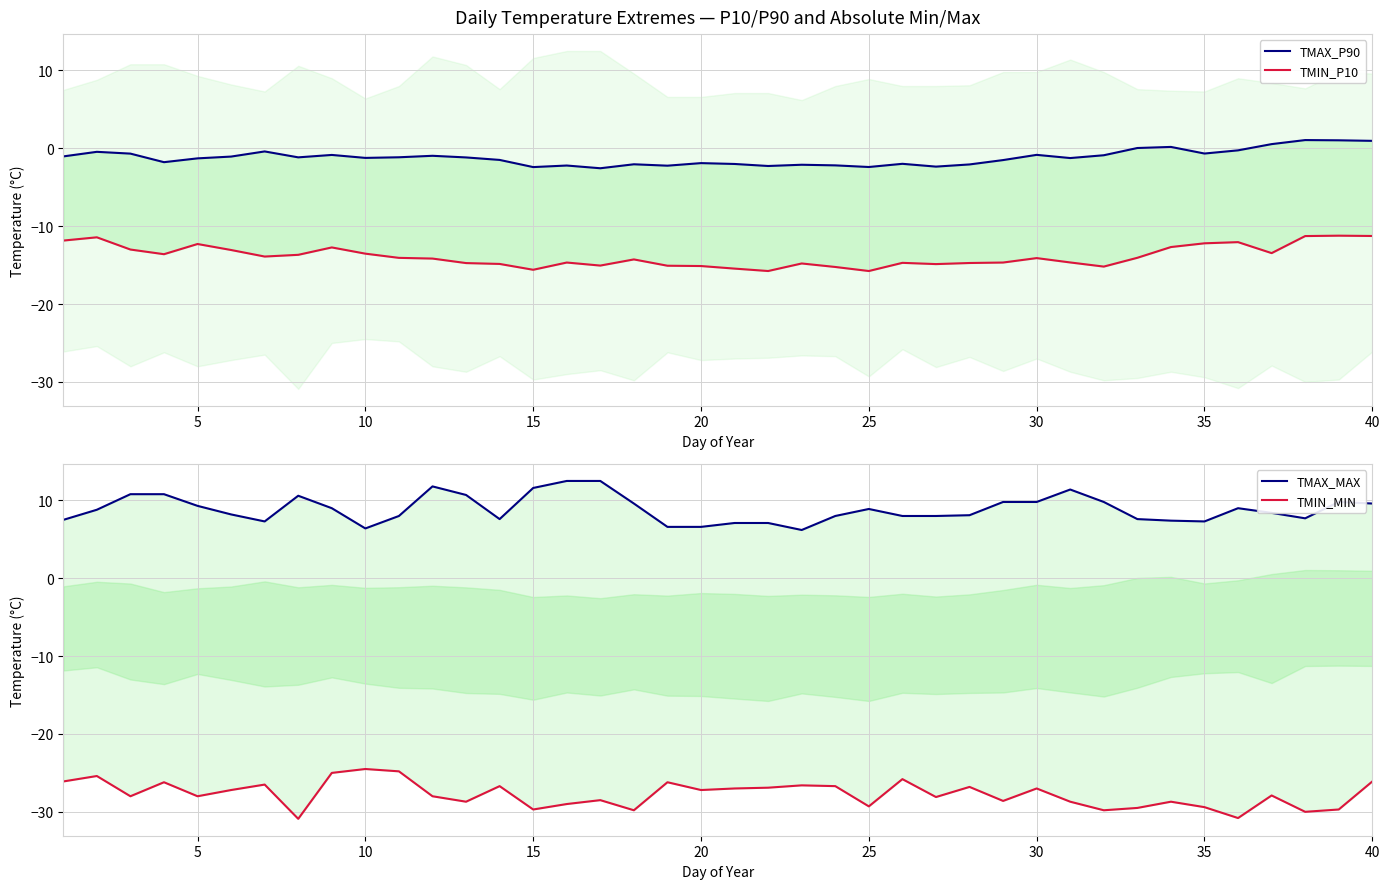

What is the difference between the maximum and minimum values in the TMIN_MIN series?

6.4